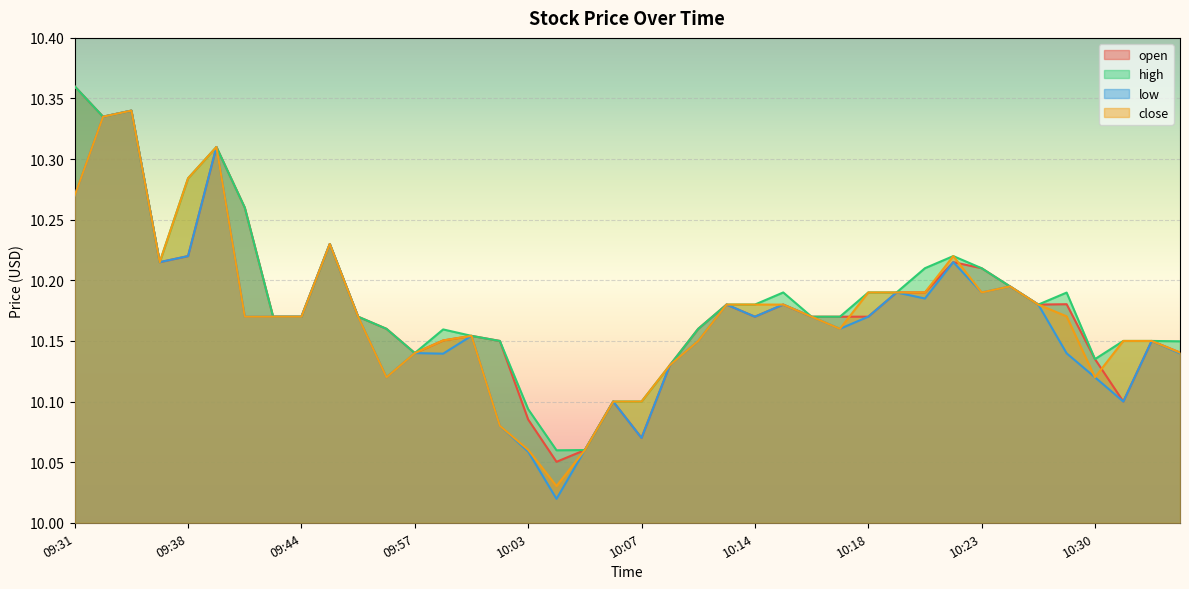

Where is the first local minimum for open?

09:34